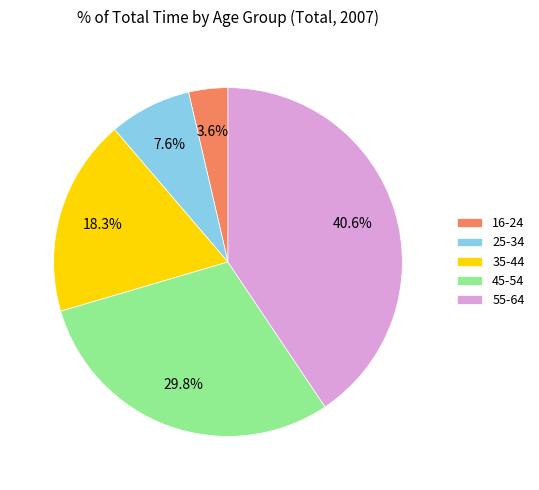

Between 55-64 and 45-54, which is larger?

55-64